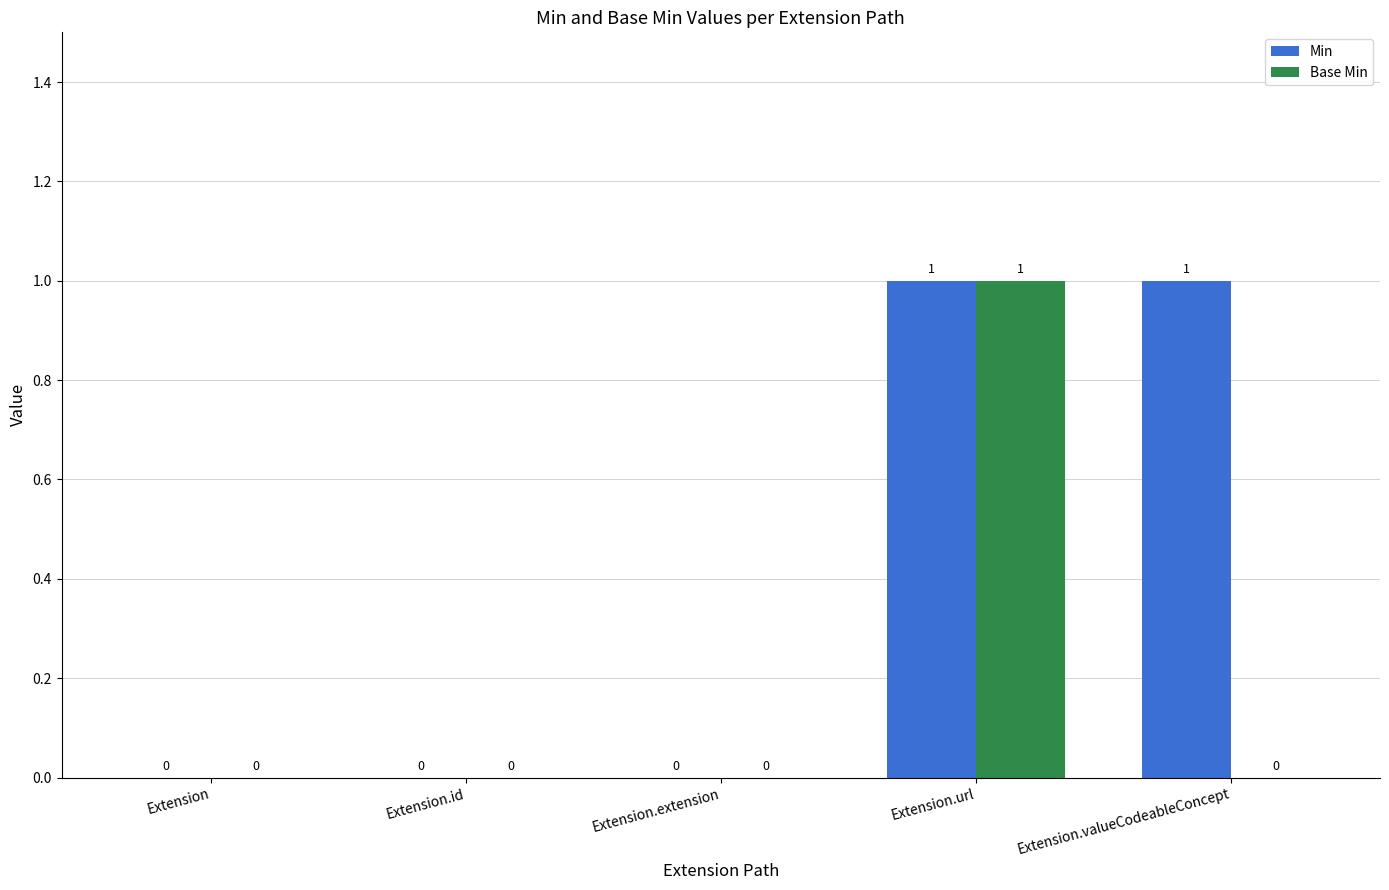

At which category is the sum across all series the highest?

Extension.url